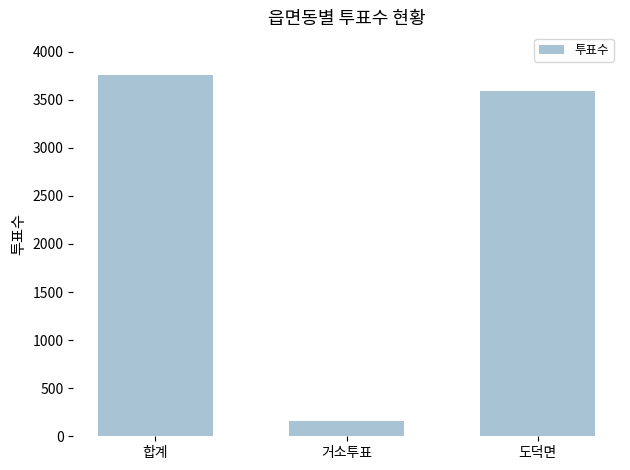

At which category does the chart reach its minimum across all series?

거소투표